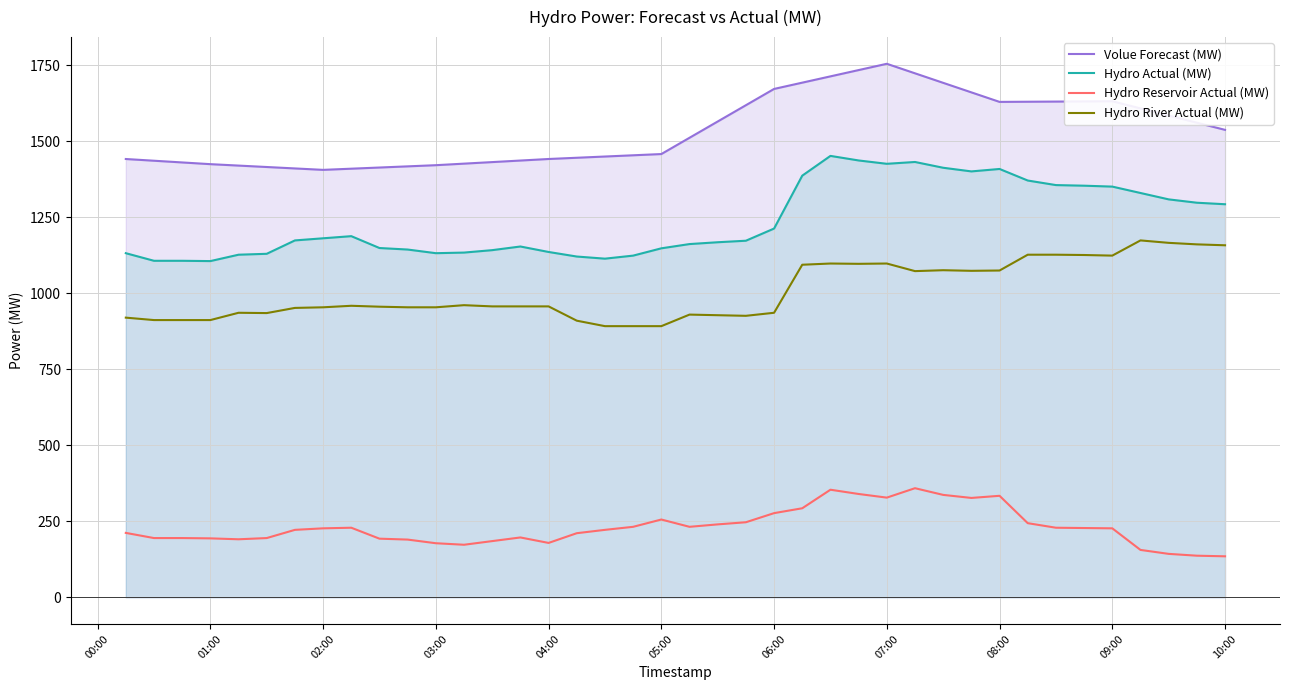

What is the minimum value shown in the chart?

135.0